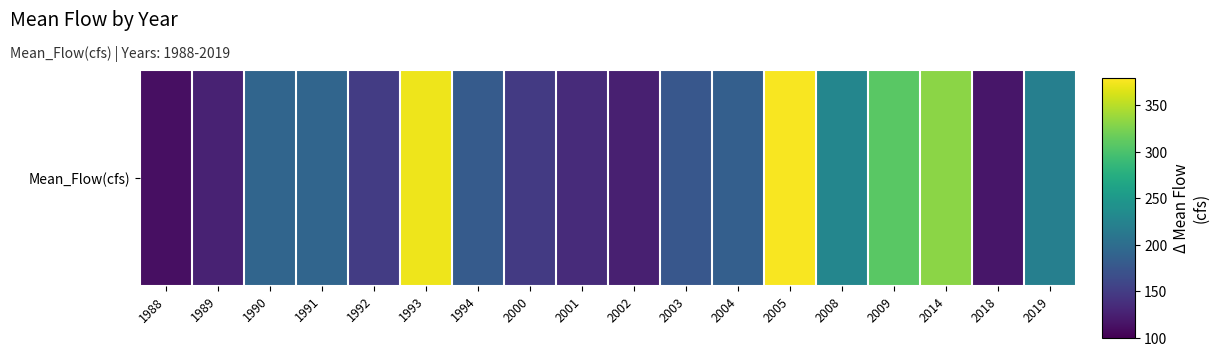

Rank the categories by value from lowest to highest.

1988, 2018, 2002, 1989, 2001, 2000, 1992, 2003, 1994, 2004, 1990, 1991, 2019, 2008, 2009, 2014, 1993, 2005